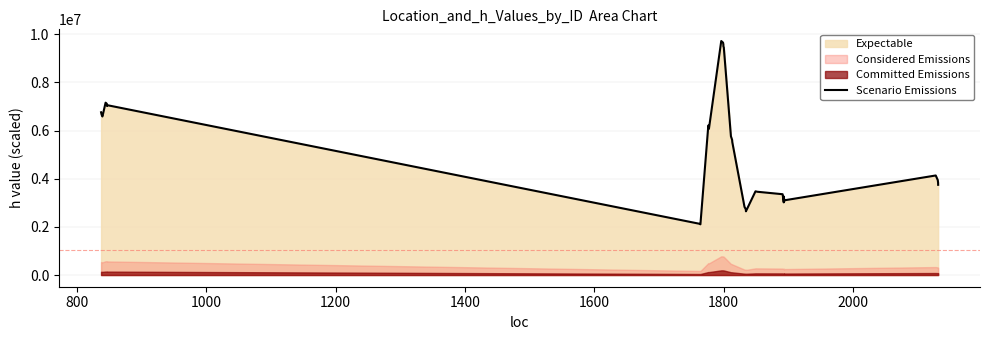

True or false: the data has more than 1 interior local peaks.

True